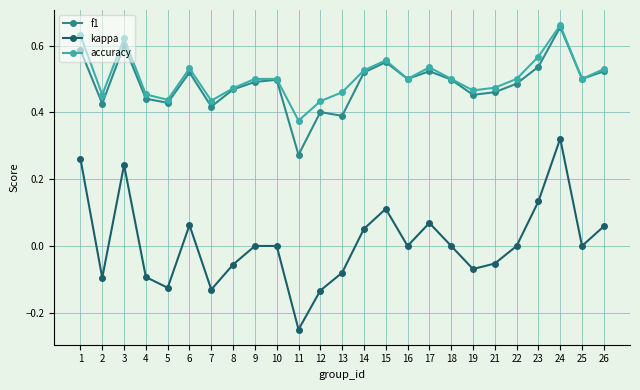

Is the value of accuracy at 21 greater than the value of kappa at 9?

Yes